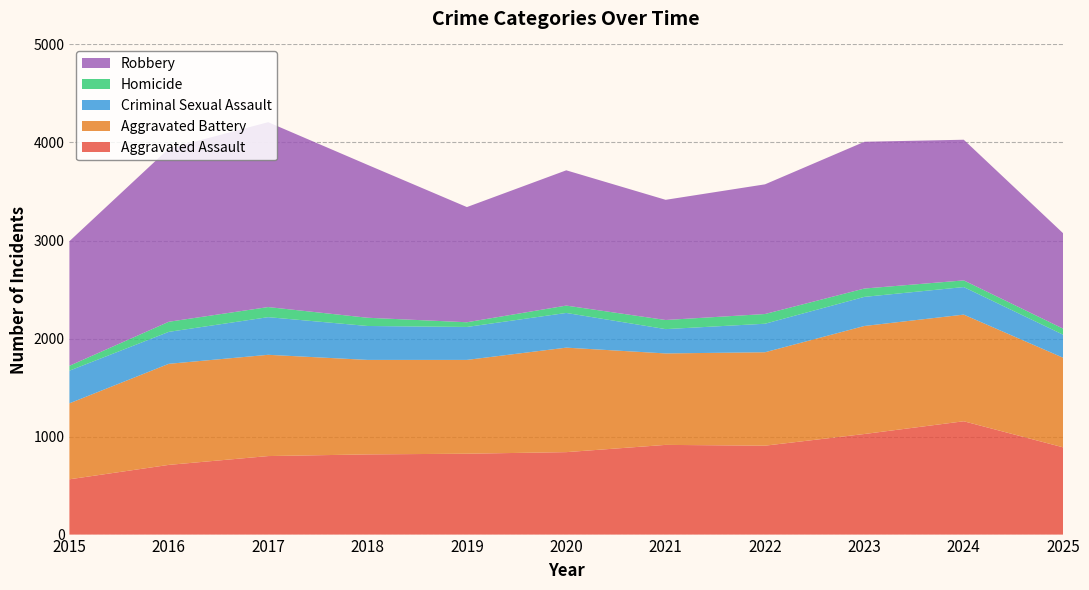

Reading right to left, what are all the values shown in this chart?

Aggravated Assault: 890	1156	1026	907	915	841	825	818	801	711	564
Aggravated Battery: 914	1088	1102	953	933	1066	957	964	1033	1031	775
Criminal Sexual Assault: 235	281	297	291	248	354	336	346	384	326	333
Homicide: 62	68	85	99	93	75	48	84	103	103	50
Robbery: 973	1435	1497	1323	1226	1380	1175	1560	1886	1767	1271